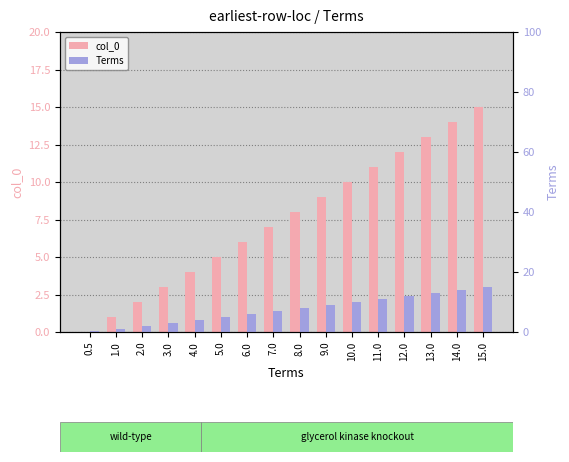

Are the bars grouped side by side (vs. stacked)?

Yes